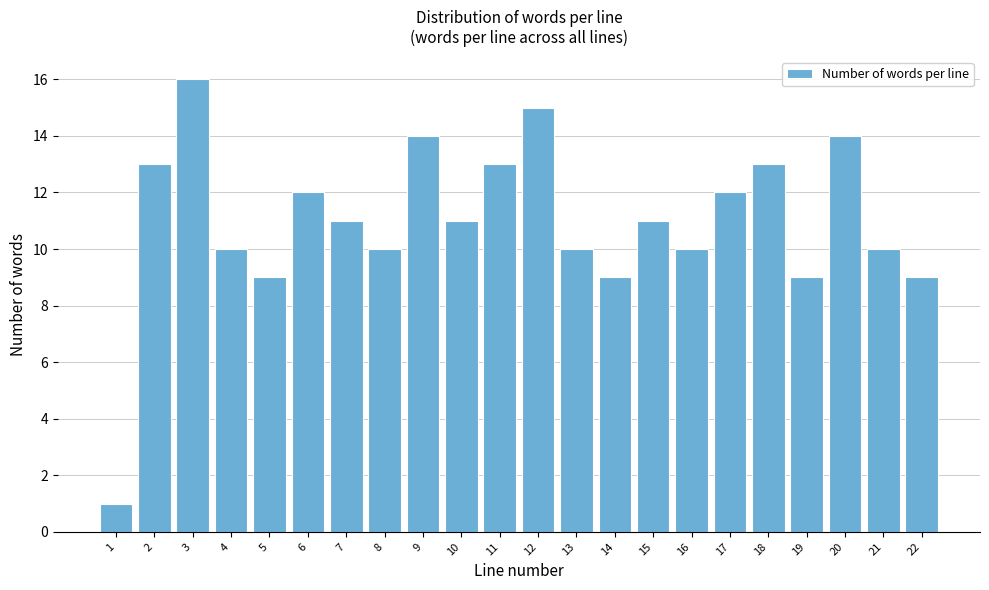

Reading left to right, what are all the values shown in this chart?

1=1	2=13	3=16	4=10	5=9	6=12	7=11	8=10	9=14	10=11	11=13	12=15	13=10	14=9	15=11	16=10	17=12	18=13	19=9	20=14	21=10	22=9